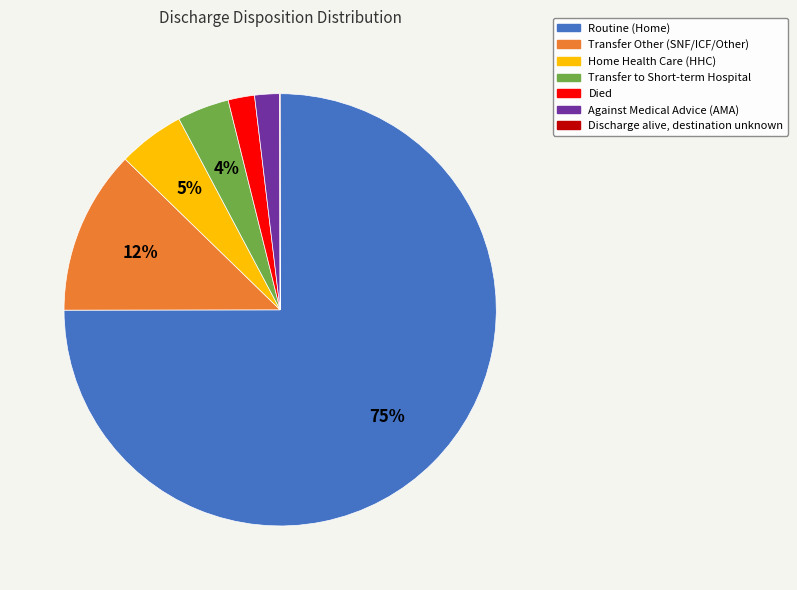

To the nearest percent, what is the difference between the largest and smallest slice percentages?

75%